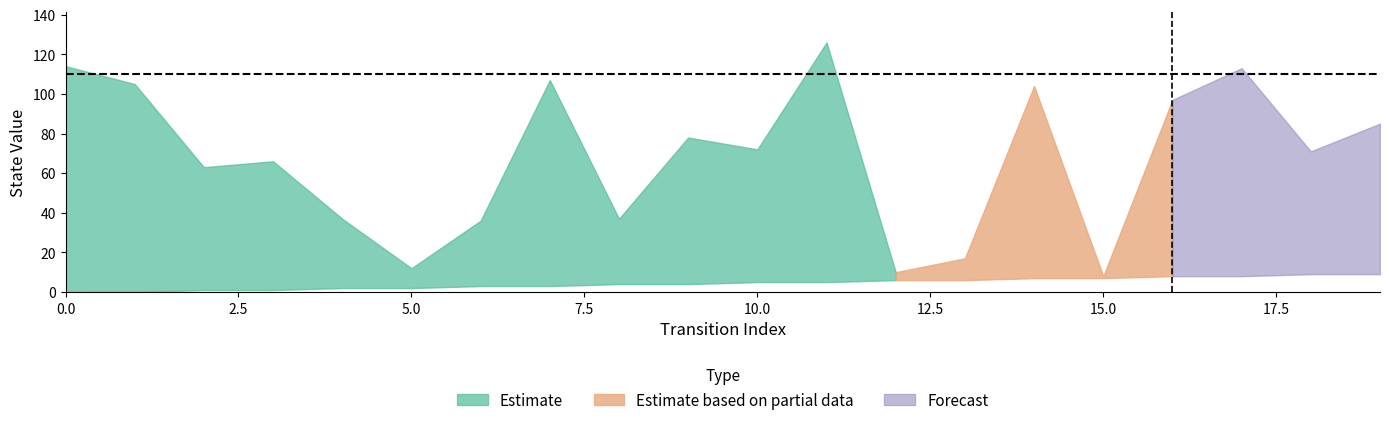

What is the average value of the destination_state series?

68